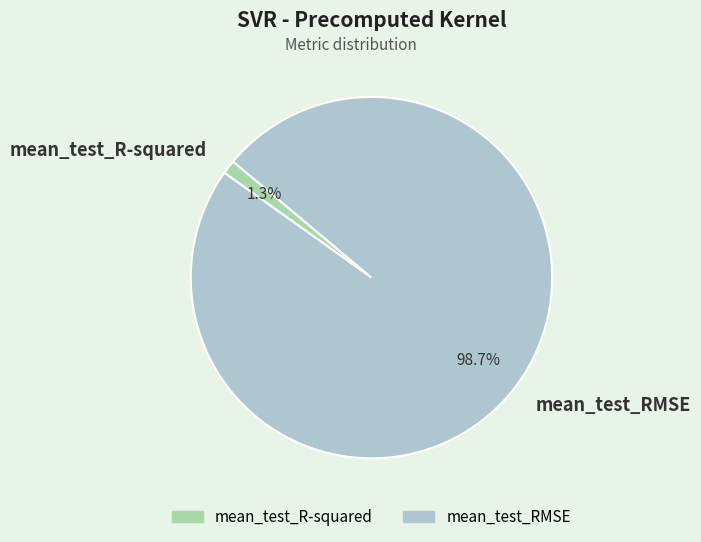

Between mean_test_R-squared and mean_test_RMSE, which is larger?

mean_test_RMSE